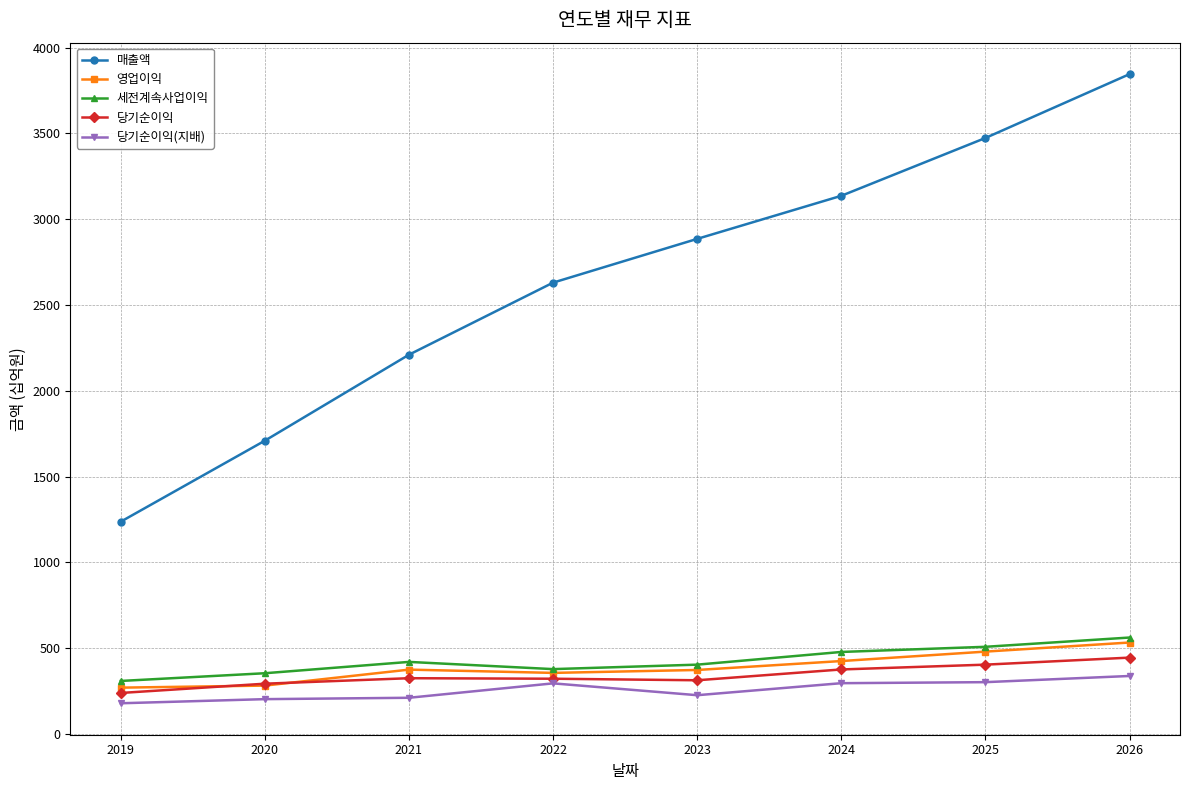

What is the value of the 당기순이익 point at the 5th from the left?

313